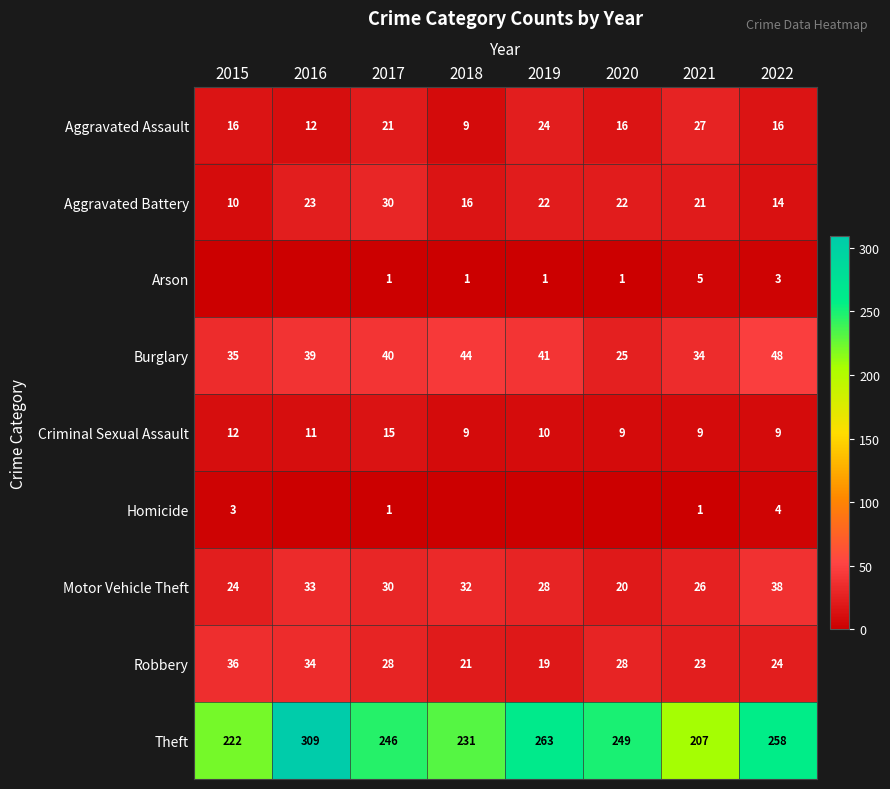

True or false: Burglary has a value of 67 at 2022.

False